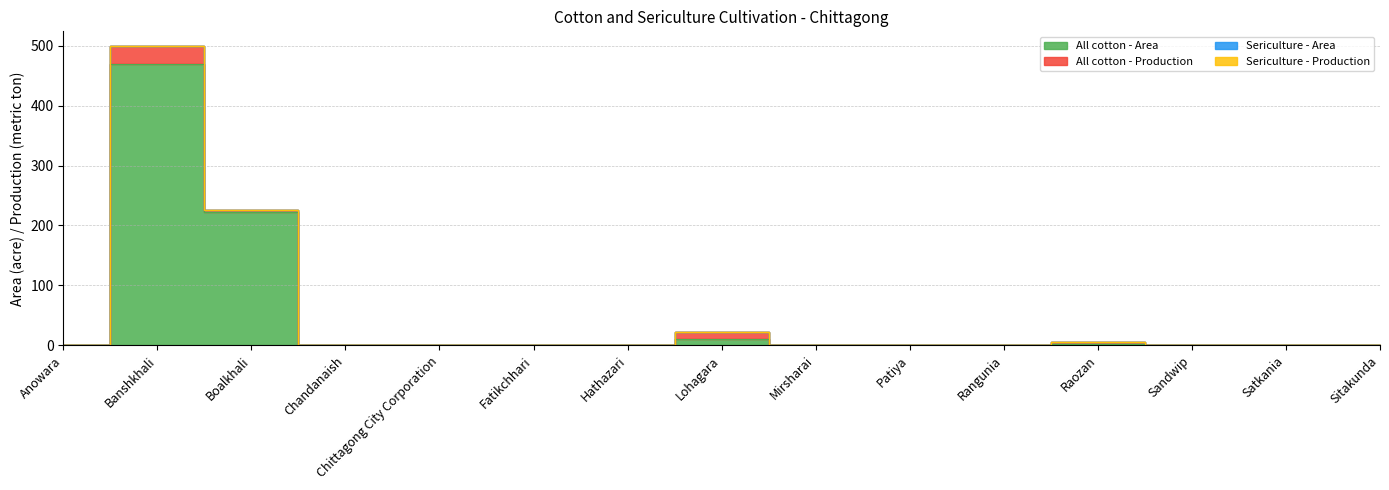

True or false: Sericulture - Production has a value of 0 at Mirsharai.

True